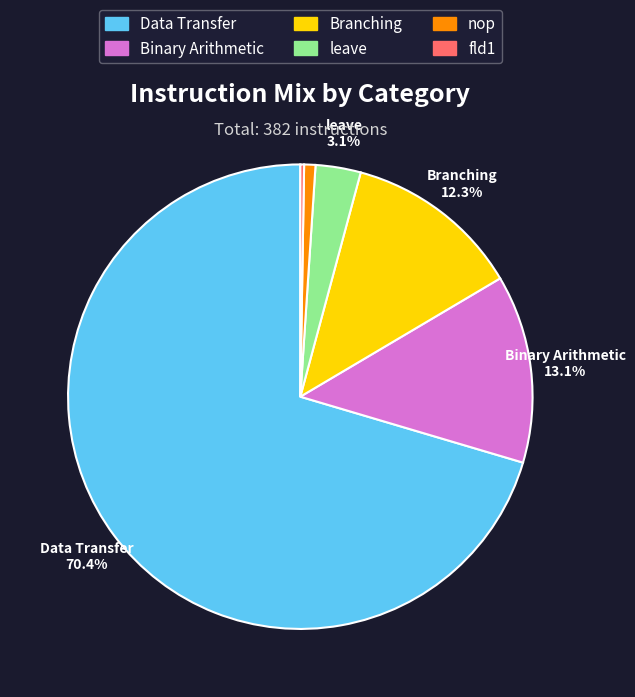

What percentage is NOT represented by Data Transfer?

29.6%